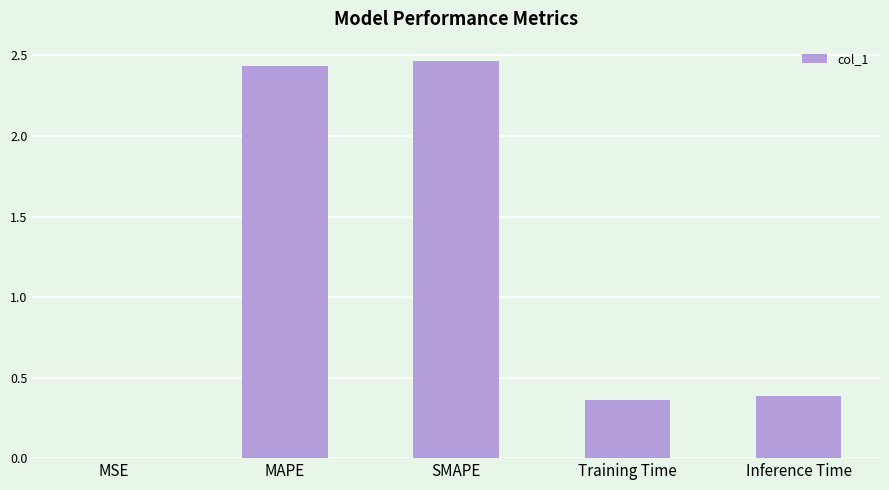

Are the bars grouped side by side (vs. stacked)?

No